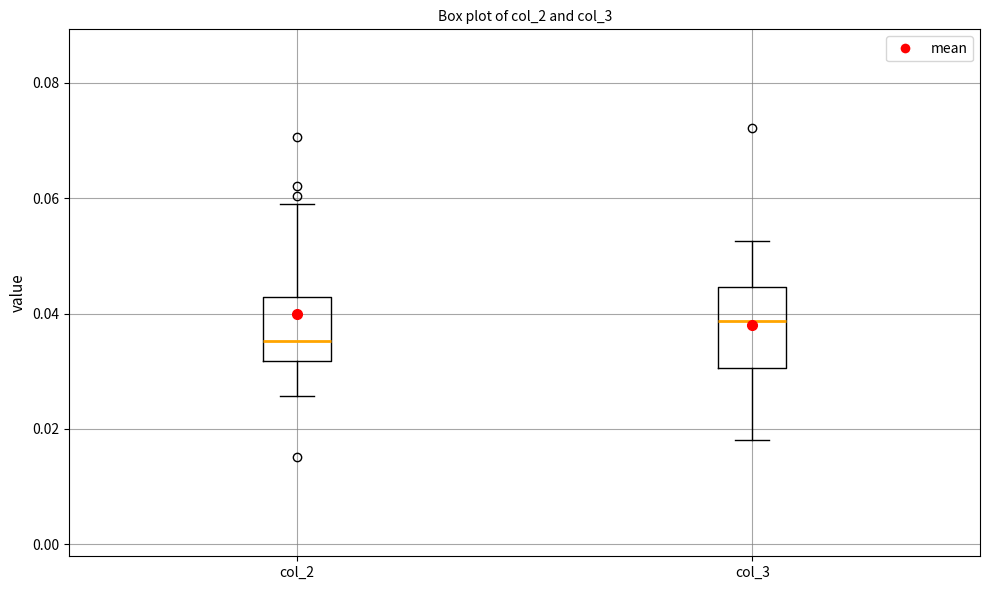

Comparing the boxes themselves (not the whiskers), which one is the tallest?

col_3